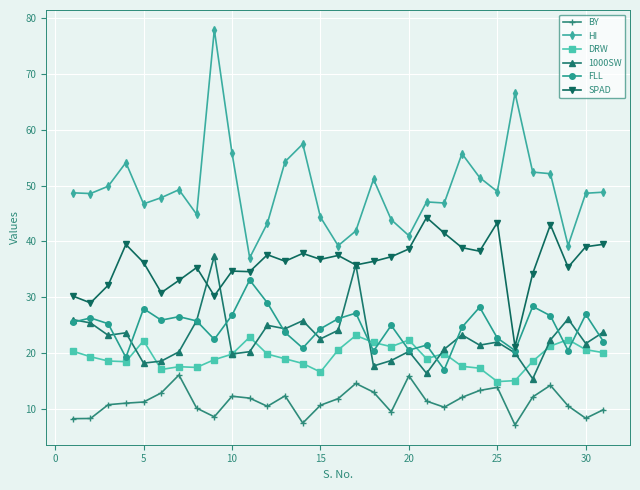

What is the value of the BY point at the 16th from the left?

11.8